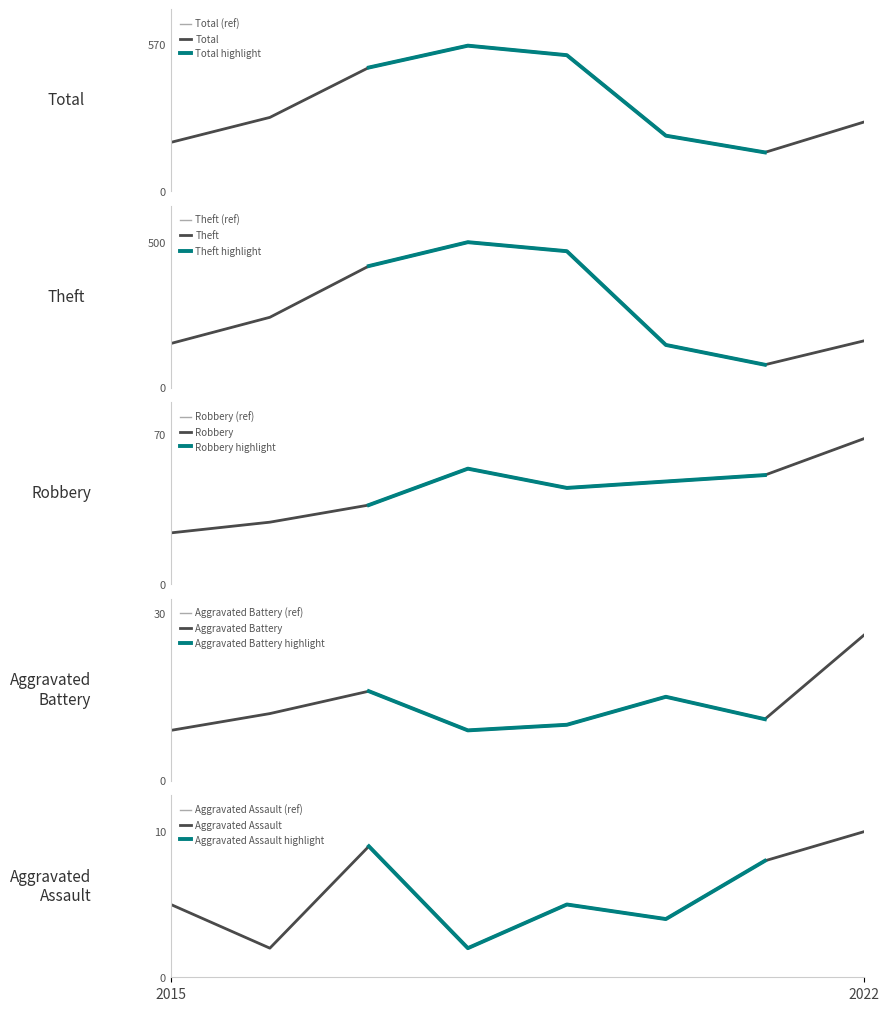

Where is the first local minimum for Aggravated Battery?

2018